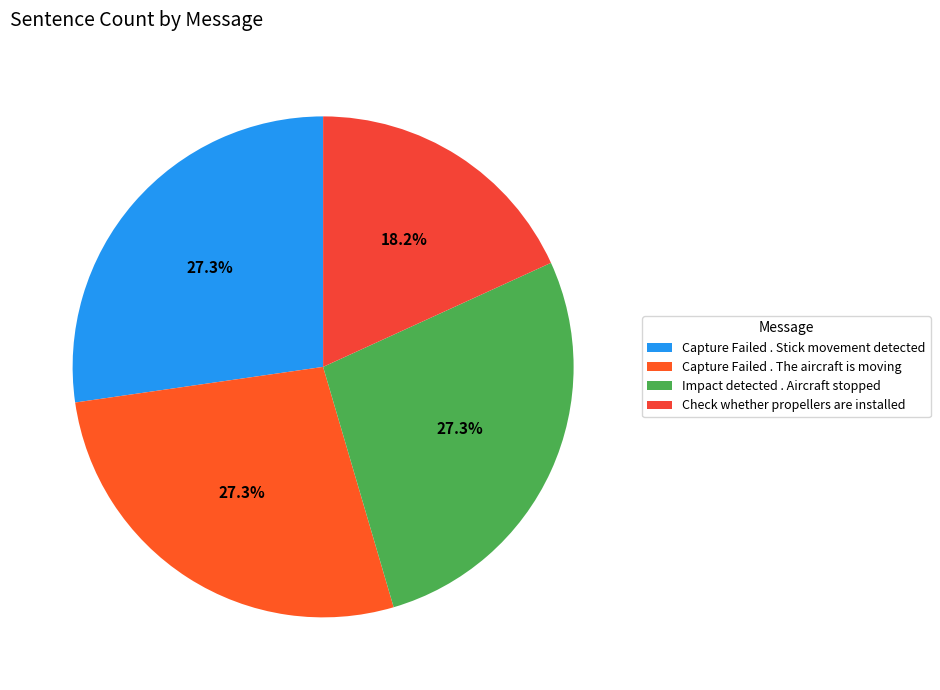

Count the number of slices in the pie.

4